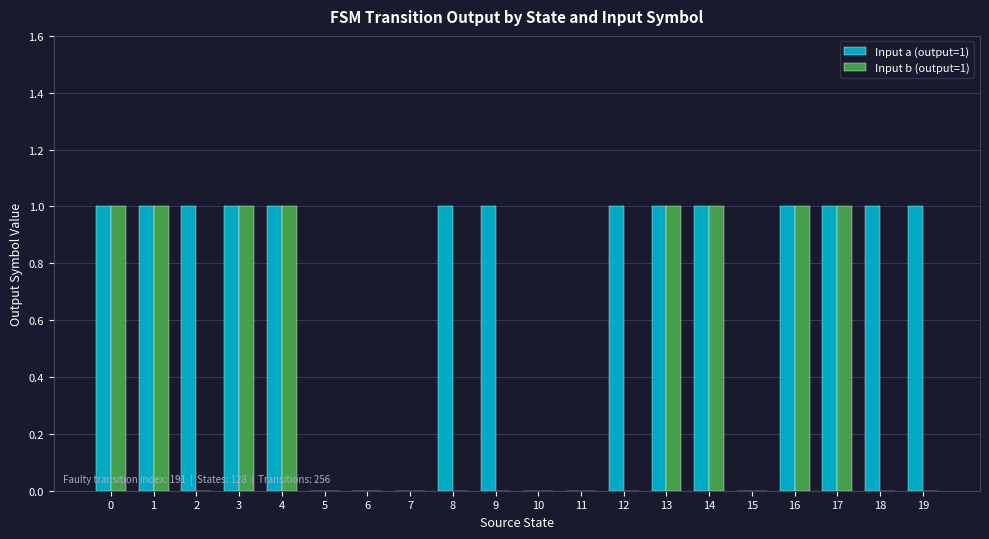

What is the spread (max minus min) of values at 12?

1